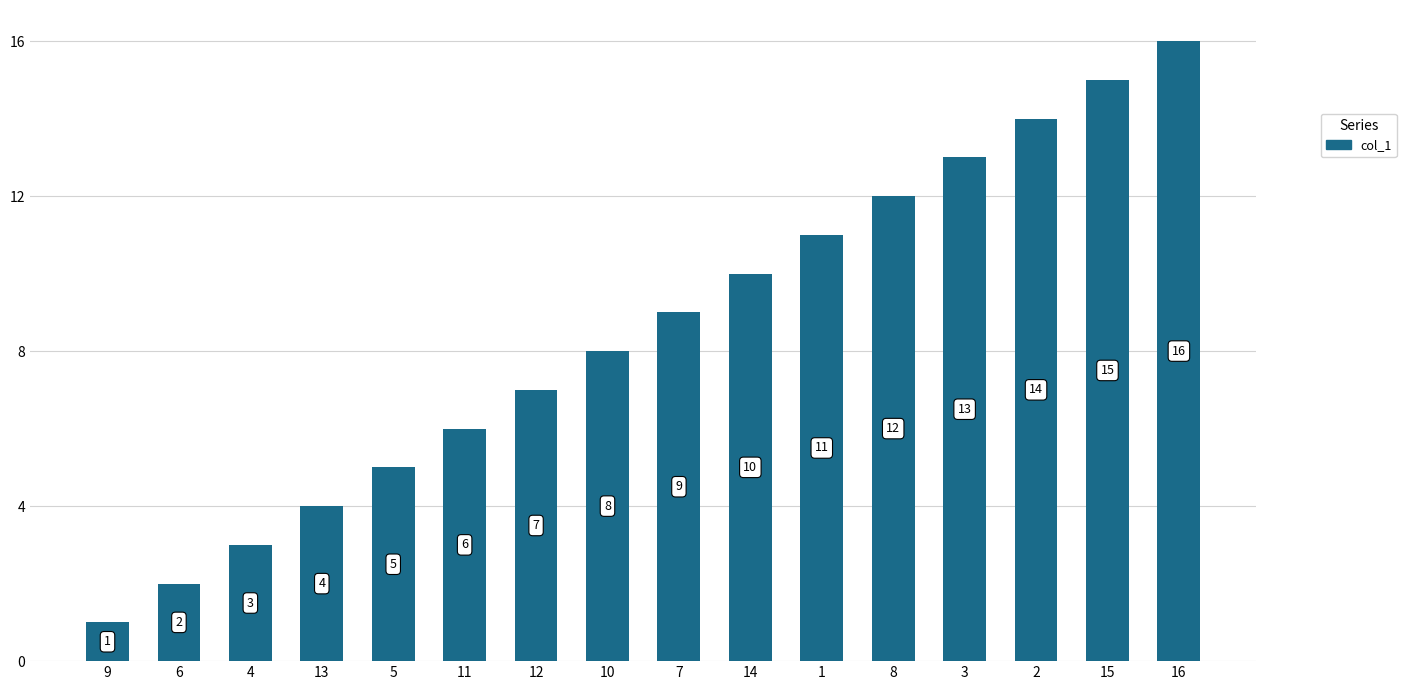

Rank the categories by value from highest to lowest.

16, 15, 2, 3, 8, 1, 14, 7, 10, 12, 11, 5, 13, 4, 6, 9